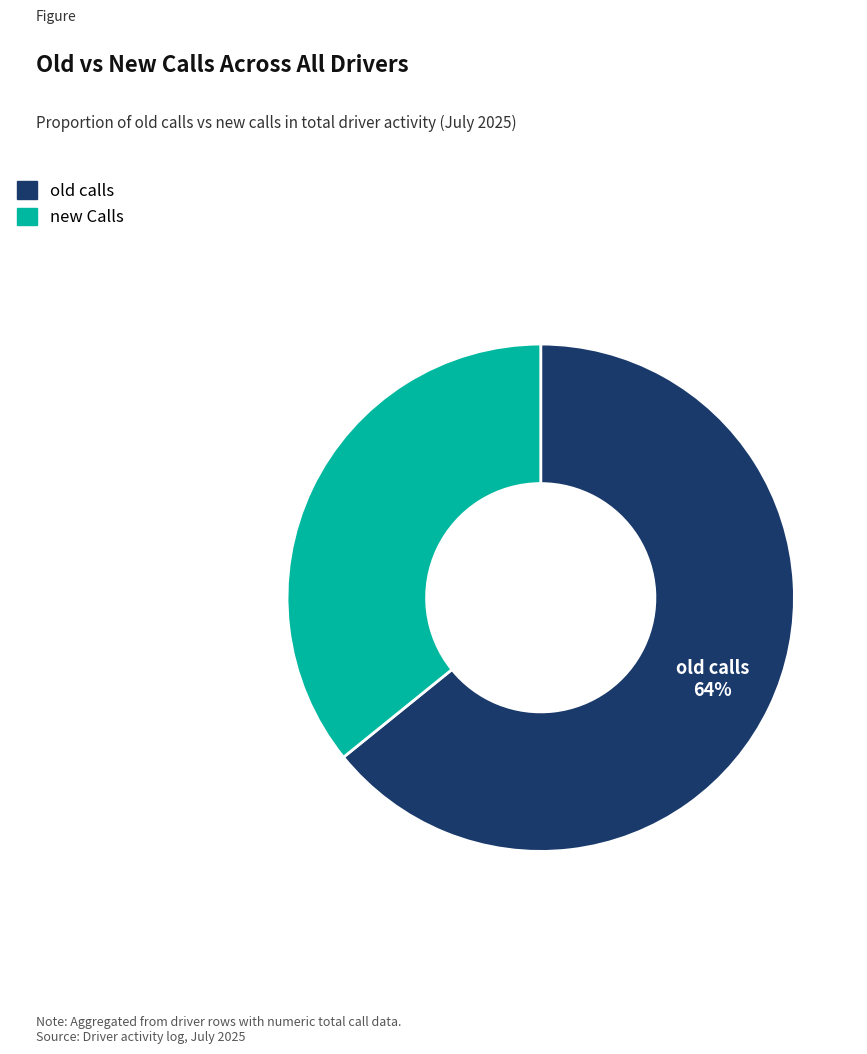

True or false: old calls accounts for 64% of the total.

True